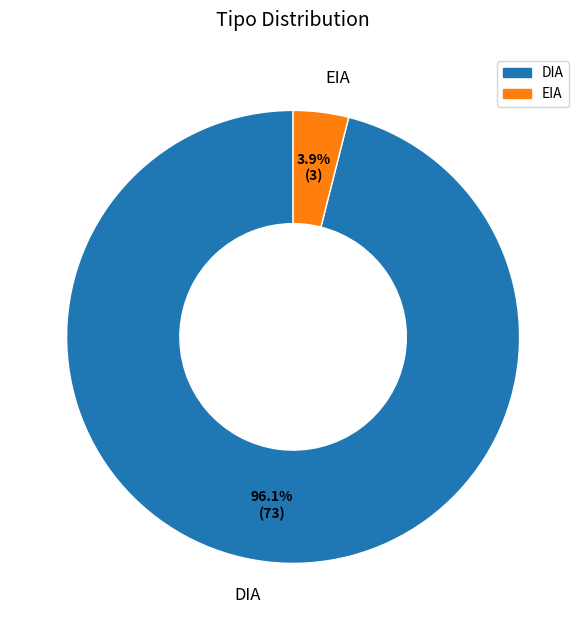

How many segments does this pie chart have?

2